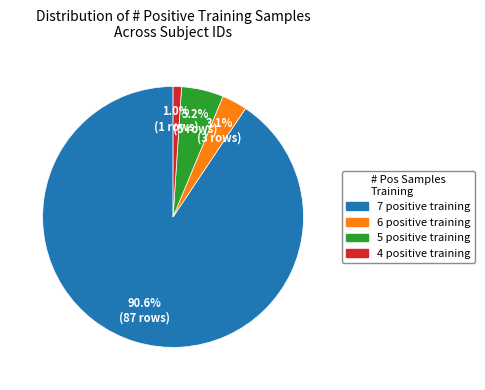

Is there any slice that represents more than half of the pie?

Yes